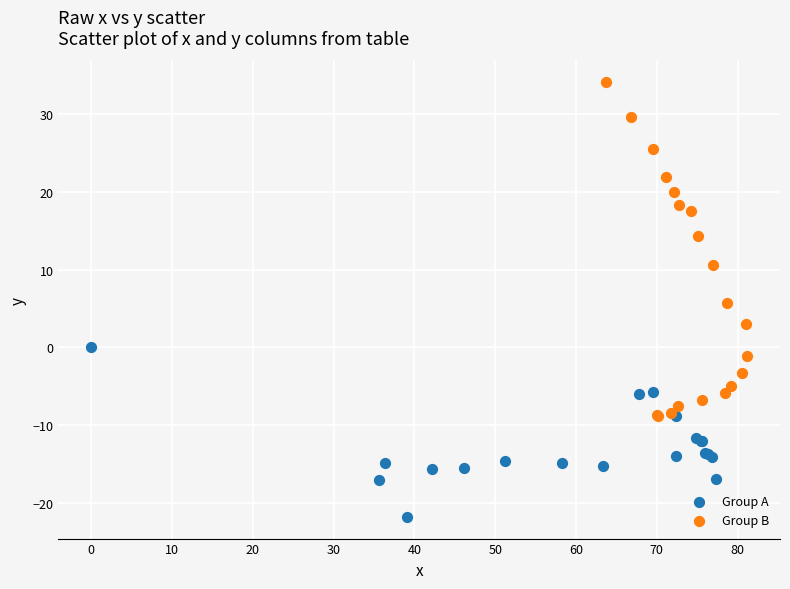

Which series reaches the maximum Y coordinate?

Group B